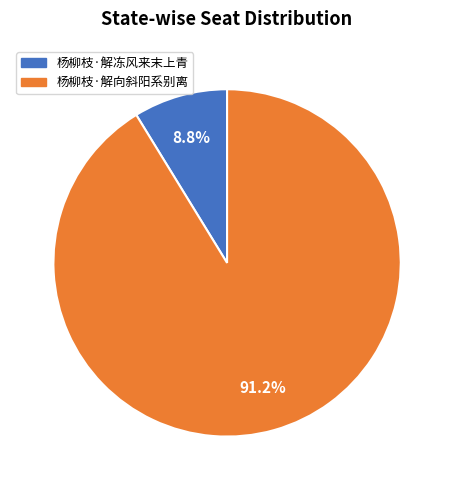

Which slice is the smallest?

杨柳枝·解冻风来末上青